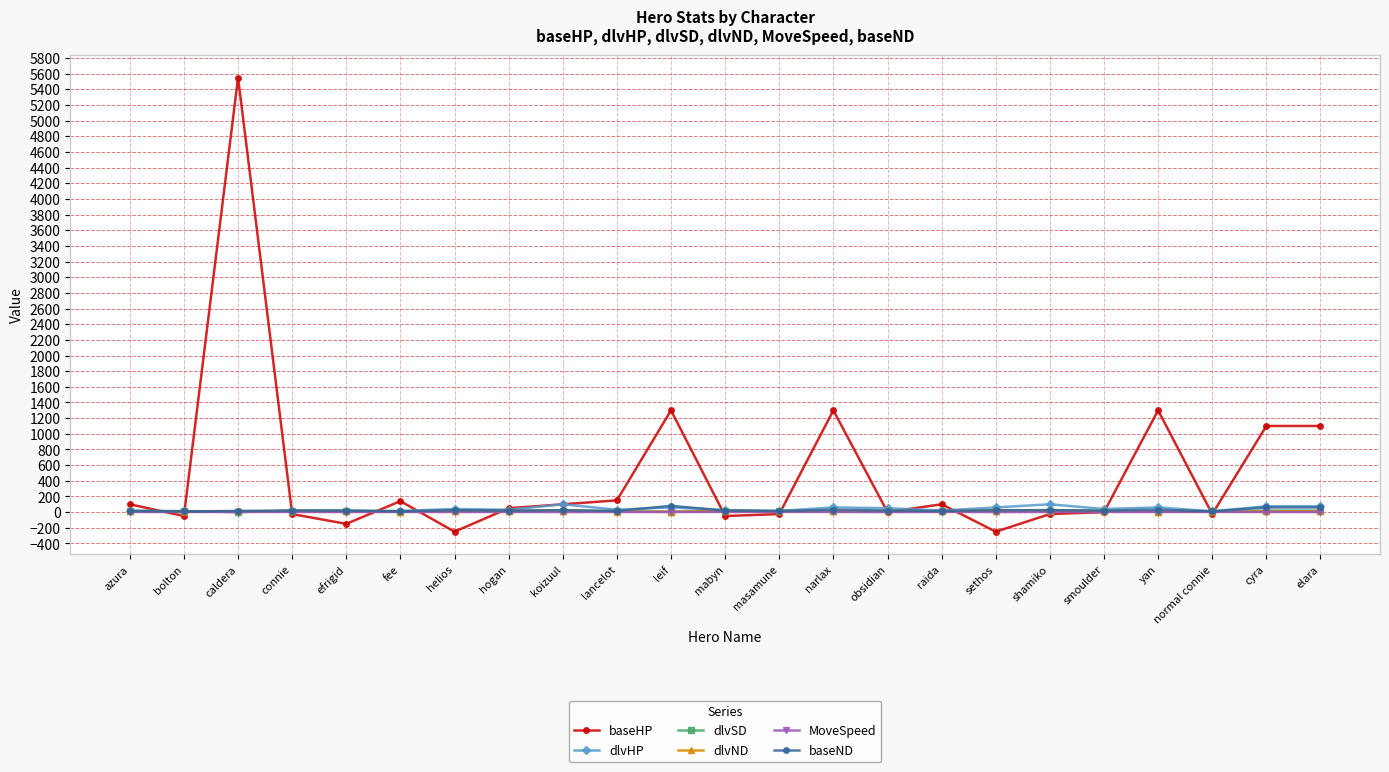

True or false: baseHP has a value of 301.6 at cyra.

False